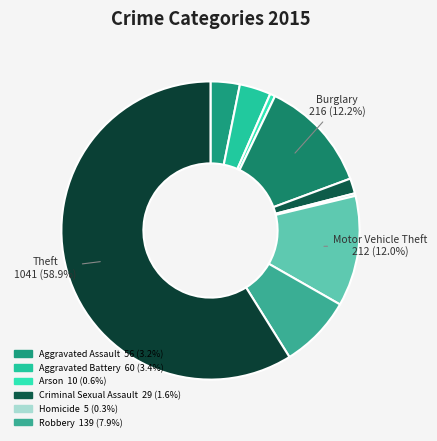

Which category has the smallest portion of the pie?

Homicide